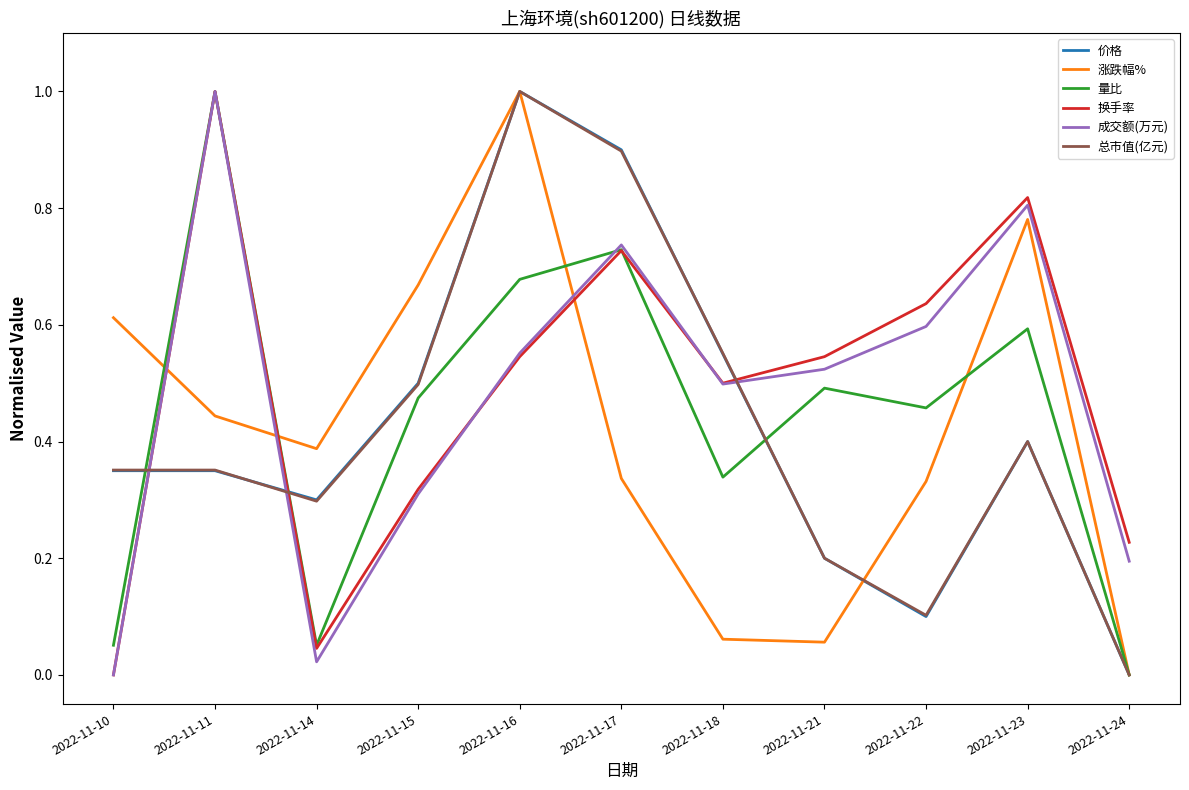

At which label does 总市值(亿元) reach its peak?

2022-11-16